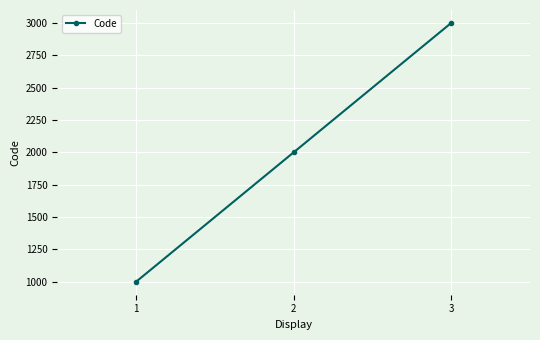

Count the number of data series in this chart.

1